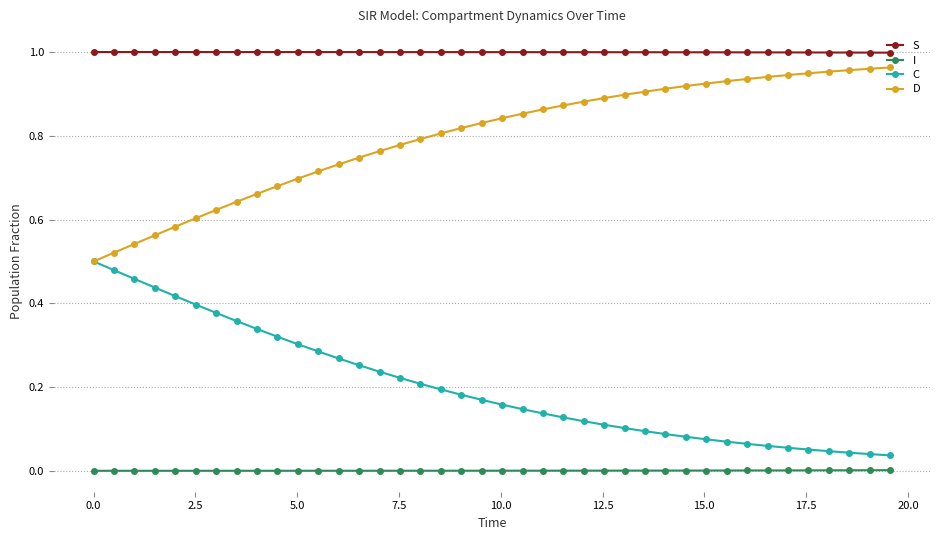

Which series has the largest total across all categories?

S